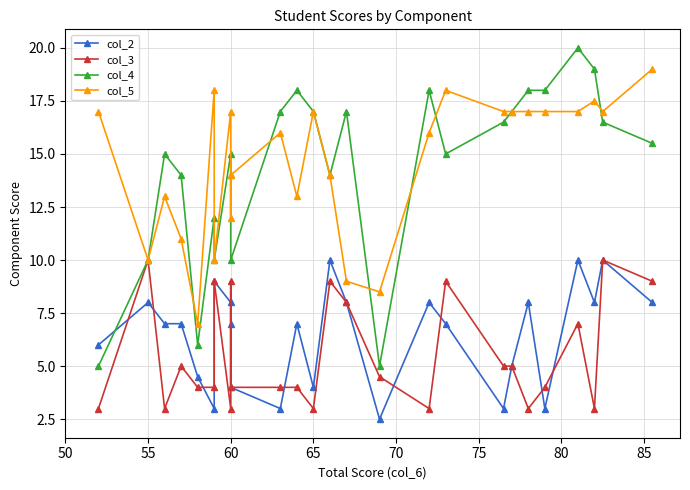

Is the value of col_3 at 65 greater than the value of col_4 at 21?

No